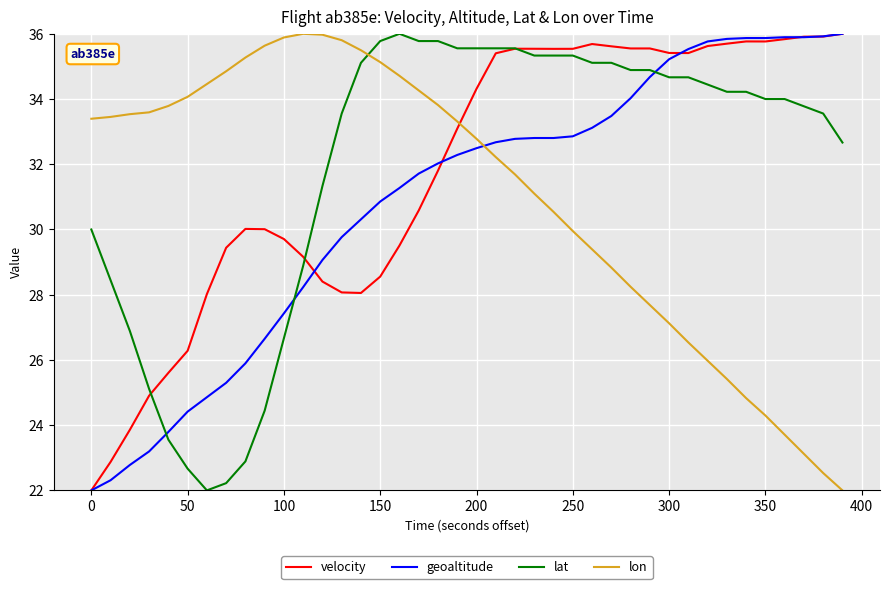

What is the smallest value displayed?

22.0